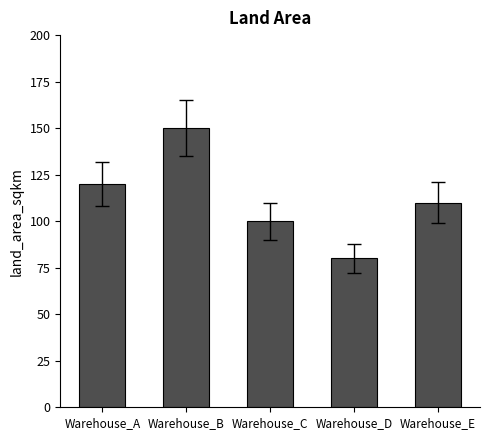

Which has a higher value, Warehouse_C or Warehouse_B?

Warehouse_B